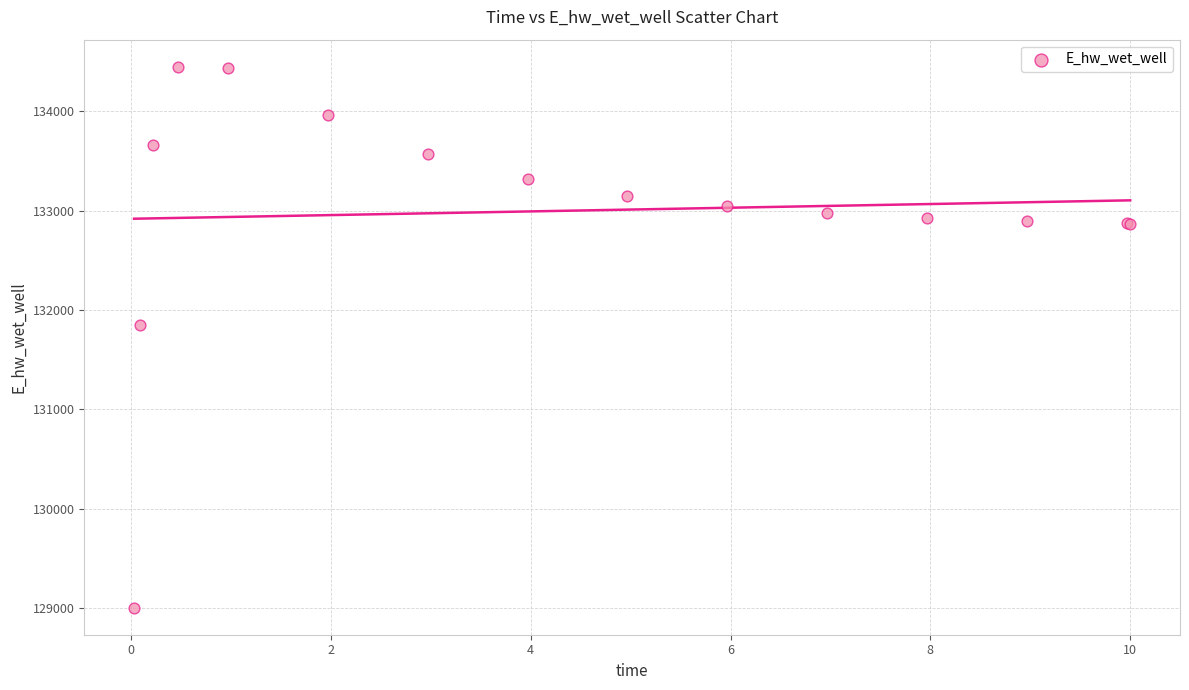

What Y value in the scatter plot is closest to 131726?

131844.5